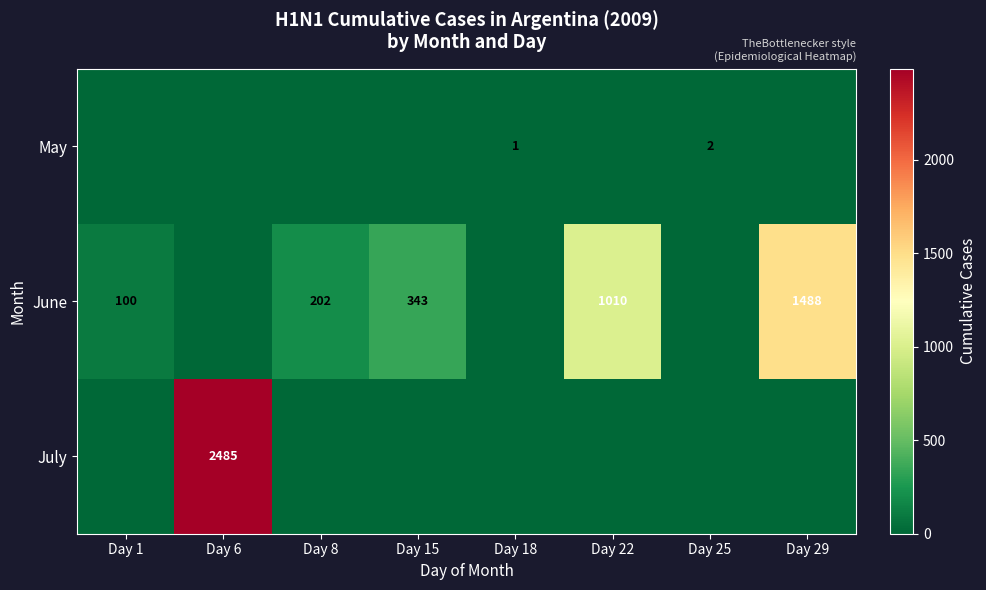

Is it true that June equals 202 at Day 8?

True